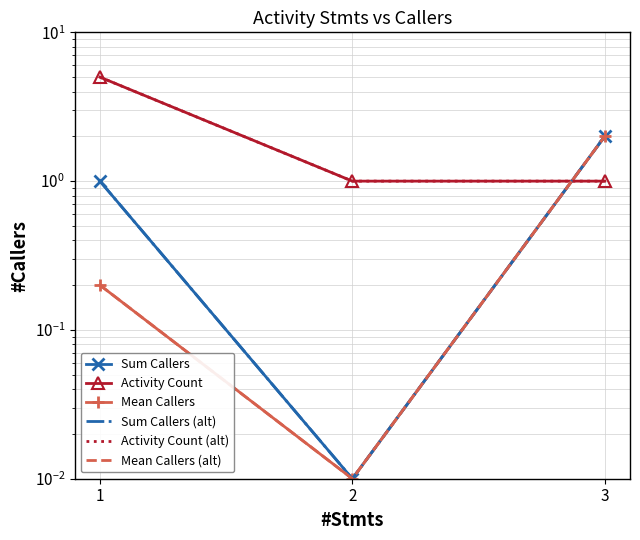

Reading right to left, list all the values displayed in this chart.

Sum Callers: 3=2.0	2=0.0	1=1.0
Activity Count: 3=1.0	2=1.0	1=5.0
Mean Callers: 3=2.0	2=0.0	1=0.2
Sum Callers (alt): 3=2.0	2=0.0	1=1.0
Activity Count (alt): 3=1.0	2=1.0	1=5.0
Mean Callers (alt): 3=2.0	2=0.0	1=0.2